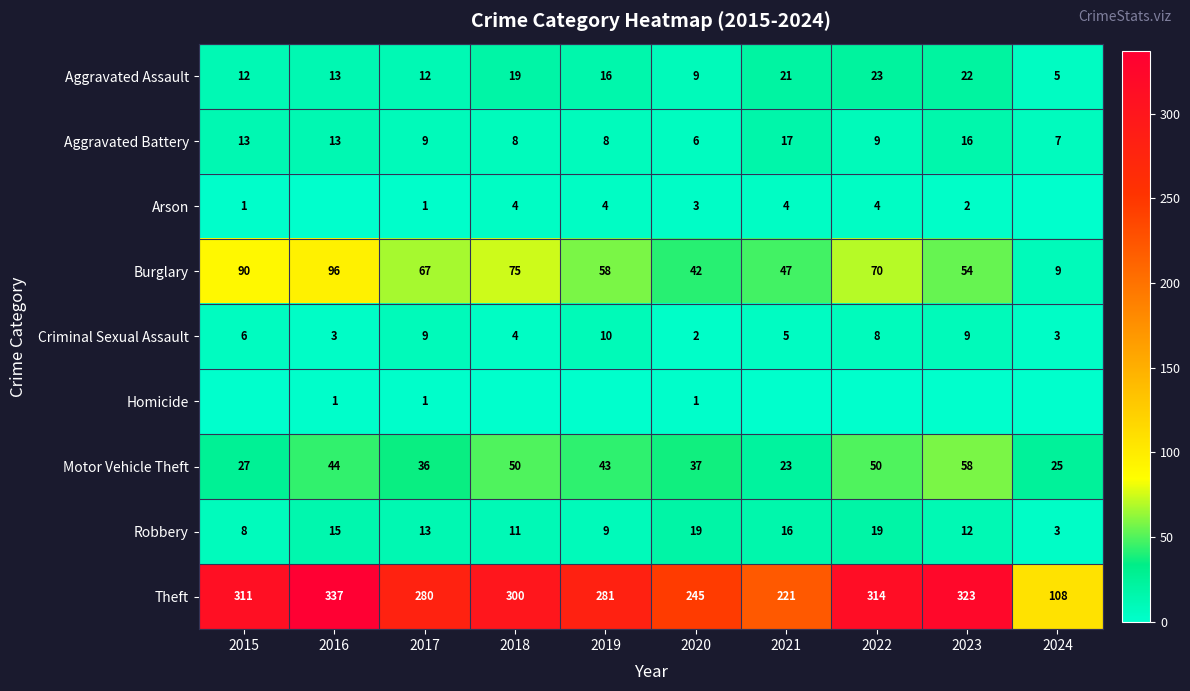

At which label is Criminal Sexual Assault closest to 6?

2015